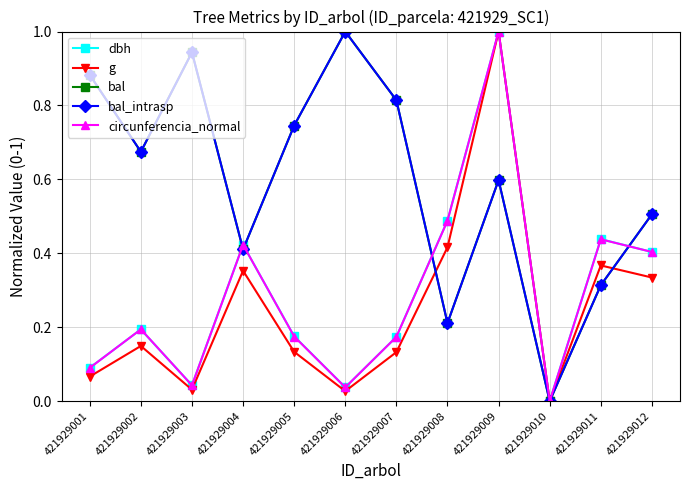

At which category is the sum across all series the highest?

421929009